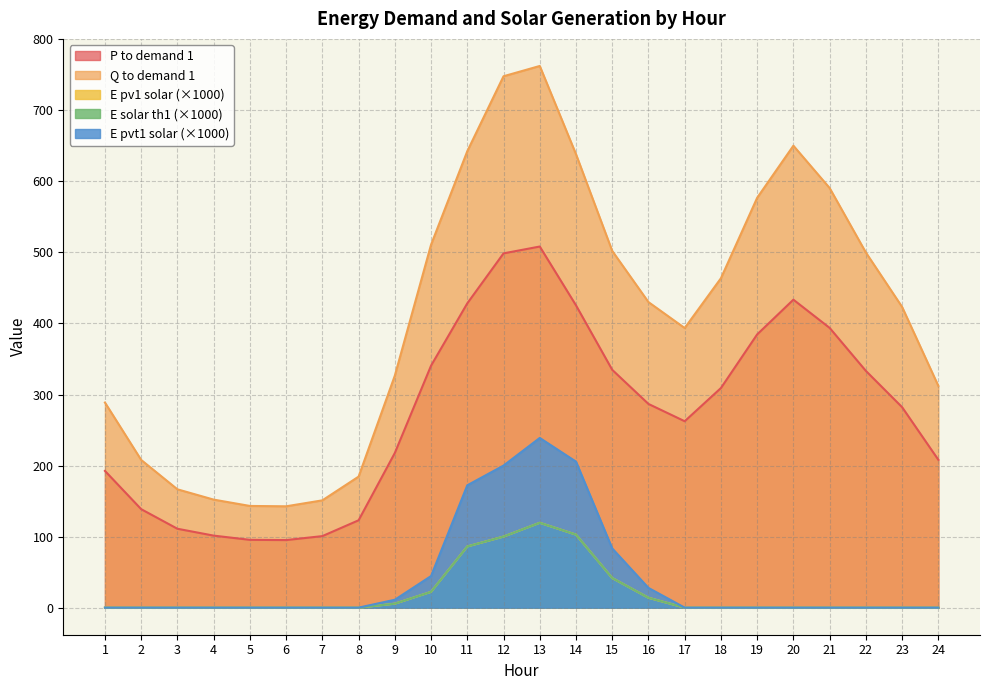

Reading left to right, list all the values displayed in this chart.

param_P_to_demand1: 1=192.5	2=138.6	3=111.0	4=101.4	5=95.4	6=95.1	7=100.7	8=123.0	9=217.7	10=340.6	11=428.4	12=498.7	13=508.3	14=425.6	15=334.8	16=286.7	17=262.4	18=309.1	19=384.6	20=433.5	21=393.8	22=333.3	23=282.2	24=208.1
param_Q_to_demand1: 1=288.7	2=207.9	3=166.6	4=152.1	5=143.2	6=142.7	7=151.0	8=184.4	9=326.6	10=510.9	11=642.5	12=748.1	13=762.5	14=638.3	15=502.1	16=430.1	17=393.6	18=463.7	19=577.0	20=650.3	21=590.7	22=500.0	23=423.3	24=312.2
param_E_pv1_solar: 1=0.0	2=0.0	3=0.0	4=0.0	5=0.0	6=0.0	7=0.0	8=0.0	9=5.6	10=22.2	11=86.1	12=100.0	13=119.4	14=102.8	15=41.7	16=13.9	17=0.0	18=0.0	19=0.0	20=0.0	21=0.0	22=0.0	23=0.0	24=0.0
param_E_solar_th1_solar: 1=0.0	2=0.0	3=0.0	4=0.0	5=0.0	6=0.0	7=0.0	8=0.0	9=5.6	10=22.2	11=86.1	12=100.0	13=119.4	14=102.8	15=41.7	16=13.9	17=0.0	18=0.0	19=0.0	20=0.0	21=0.0	22=0.0	23=0.0	24=0.0
param_E_pvt1_solar: 1=0.0	2=0.0	3=0.0	4=0.0	5=0.0	6=0.0	7=0.0	8=0.0	9=11.1	10=44.4	11=172.2	12=200.0	13=238.9	14=205.6	15=83.3	16=27.8	17=0.0	18=0.0	19=0.0	20=0.0	21=0.0	22=0.0	23=0.0	24=0.0